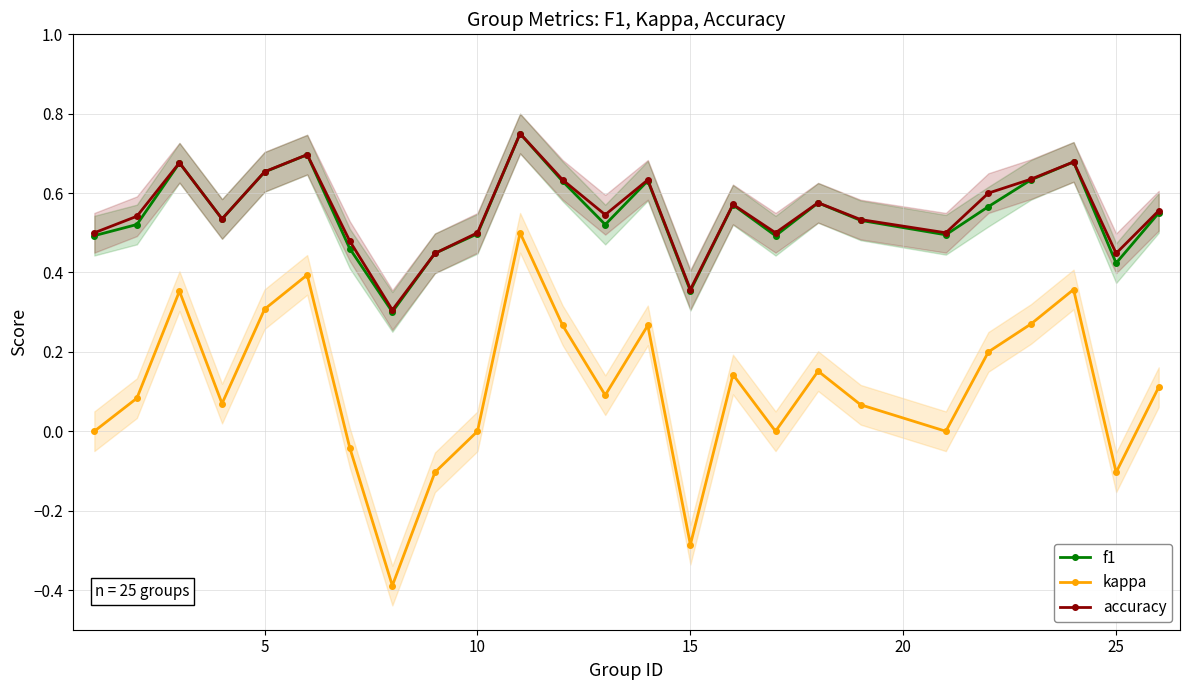

True or false: f1 and kappa intersect in this chart.

False